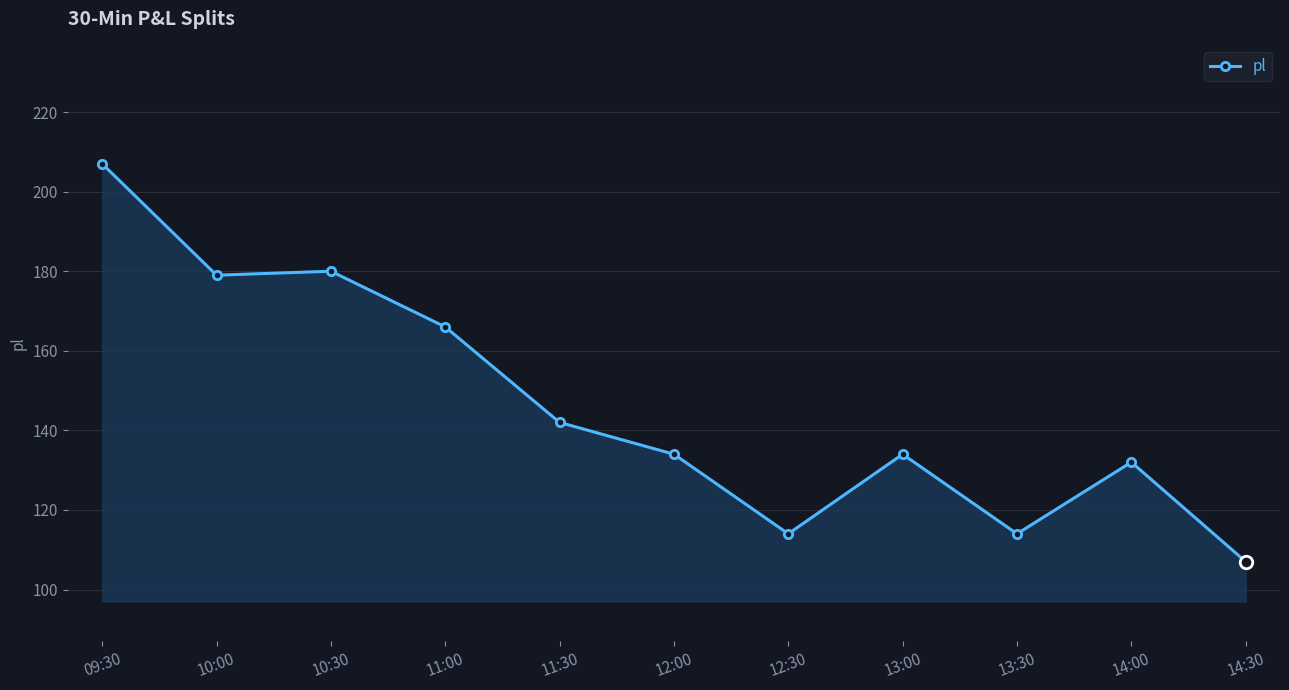

What is the difference between the maximum and minimum values?

100